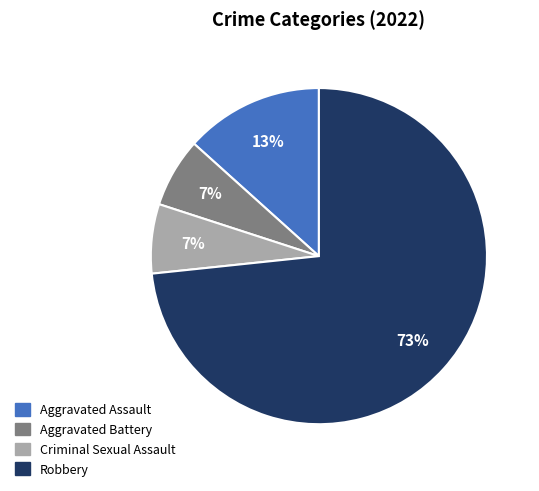

Is Aggravated Assault the majority of the pie?

No